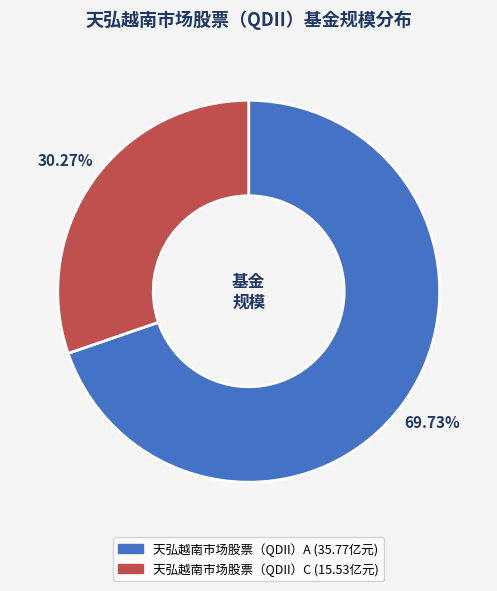

Does any single category account for the majority?

Yes